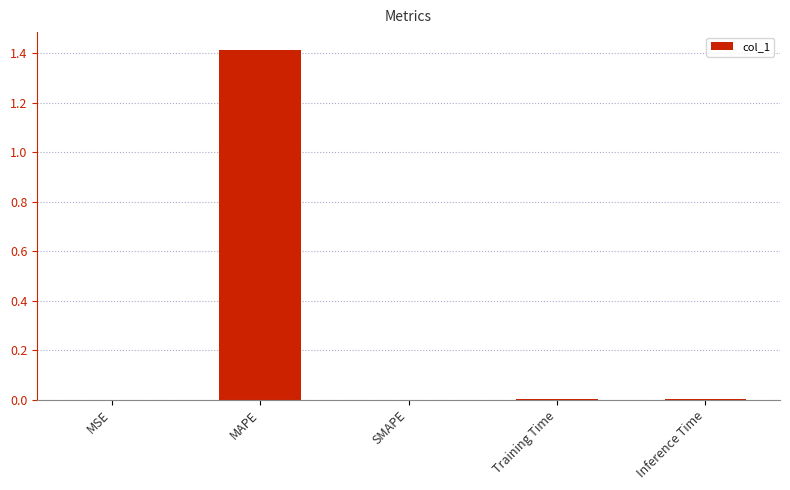

What is the maximum value shown in the chart?

1.4